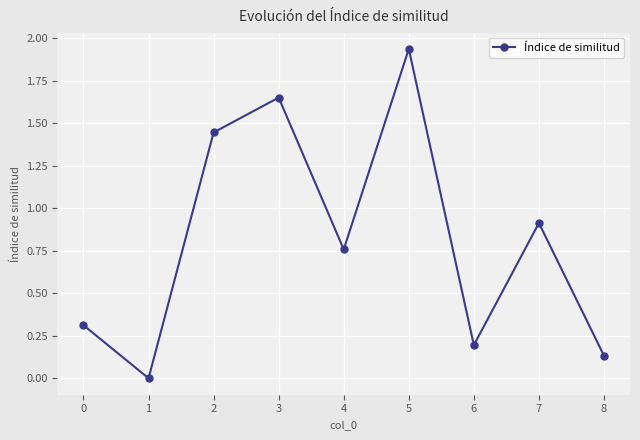

True or false: the data shows 0.9 at 7.

True